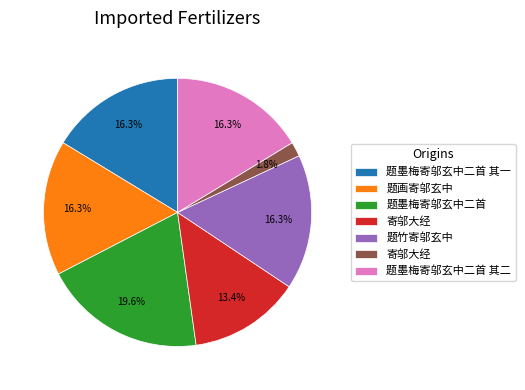

Does any single category account for the majority?

No